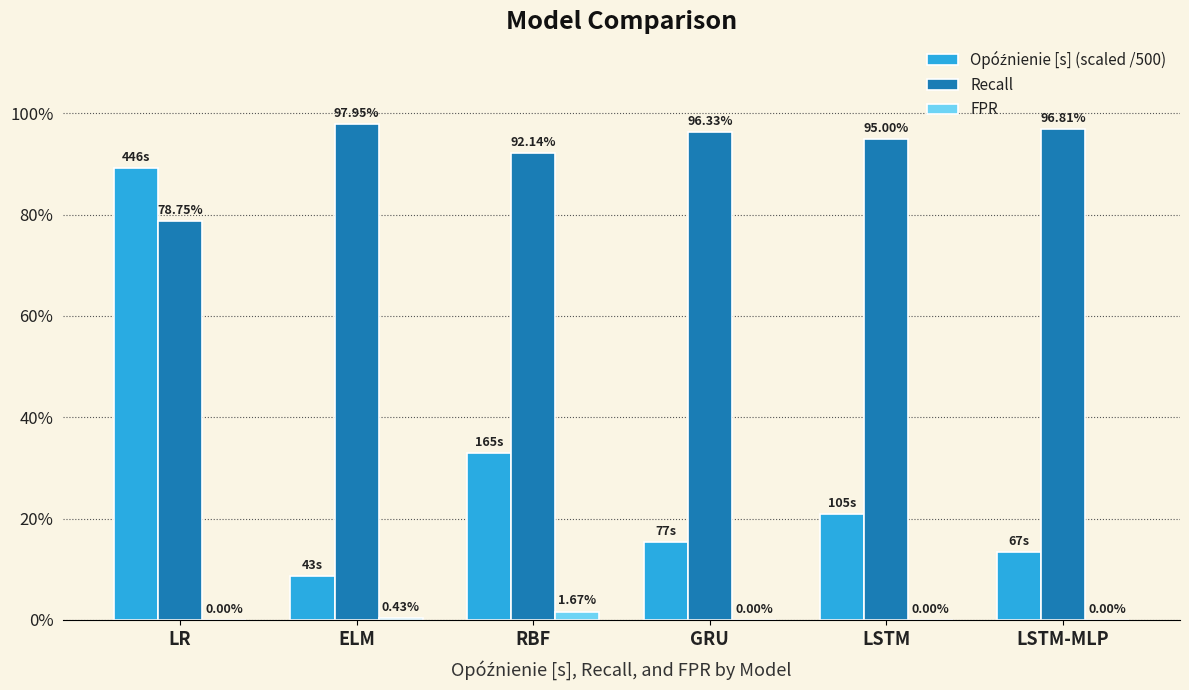

Does the chart contain stacked bars?

No